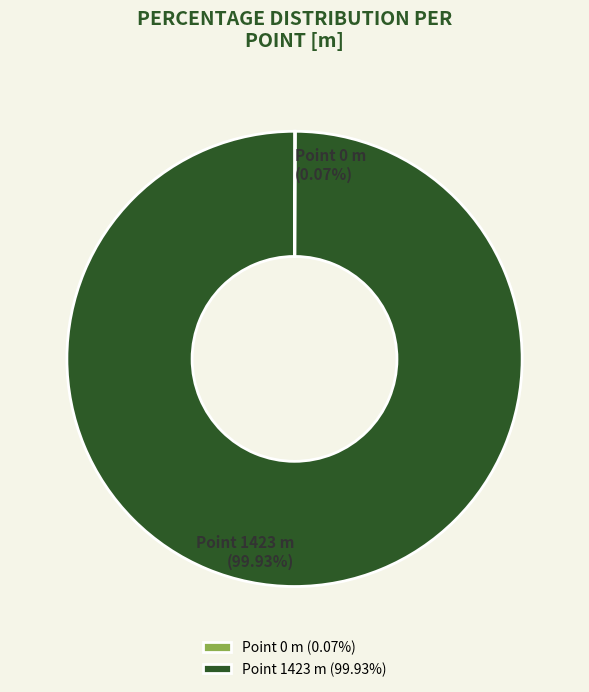

Is there a majority slice in this chart?

Yes